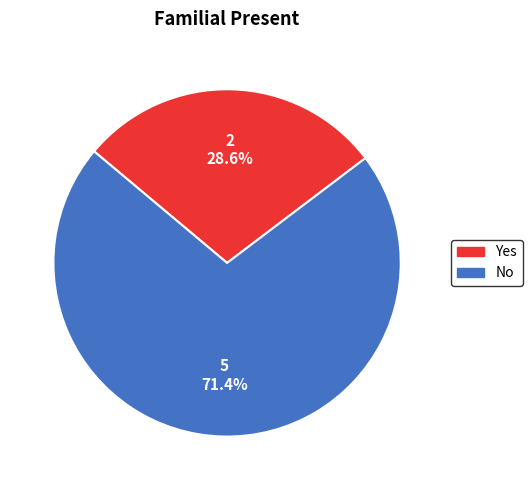

Count the number of slices in the pie.

2